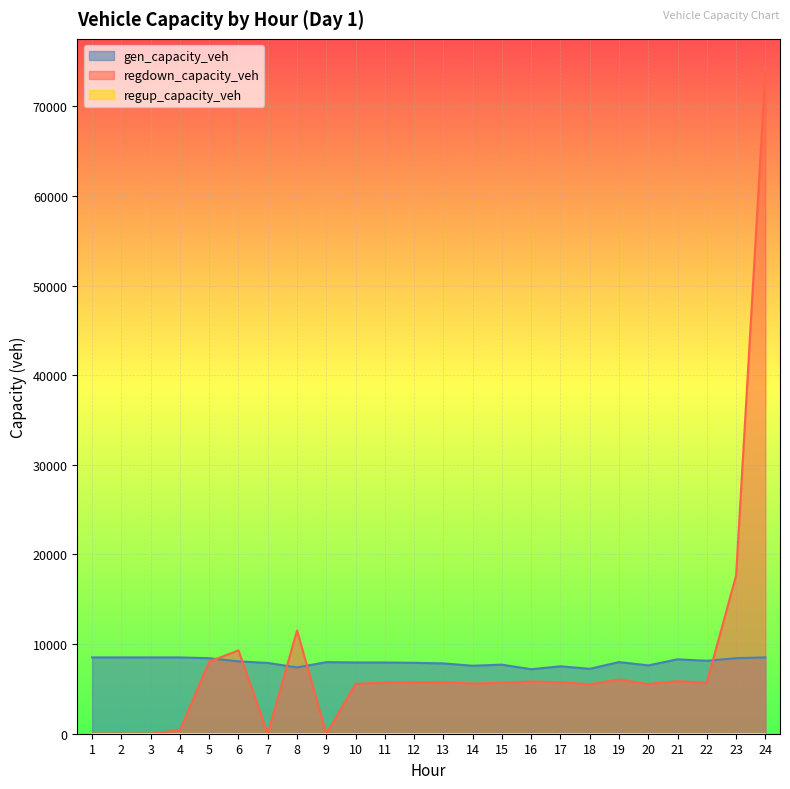

Reading left to right, list all the values displayed in this chart.

gen_capacity_veh: 1=8514.0	2=8514.0	3=8514.0	4=8514.0	5=8428.9	6=8076.6	7=7900.5	8=7397.4	9=7988.5	10=7951.7	11=7947.8	12=7915.0	13=7846.3	14=7588.1	15=7704.6	16=7195.5	17=7522.3	18=7242.7	19=7994.2	20=7627.4	21=8302.4	22=8137.6	23=8431.5	24=8514.0
regdown_capacity_veh: 1=10.1	2=15.8	3=0.0	4=411.5	5=8042.5	6=9302.7	7=0.0	8=11520.5	9=0.0	10=5552.2	11=5712.7	12=5731.6	13=5751.6	14=5598.0	15=5681.5	16=5827.8	17=5740.9	18=5520.6	19=6046.6	20=5542.8	21=5860.8	22=5716.9	23=17661.9	24=73850.4